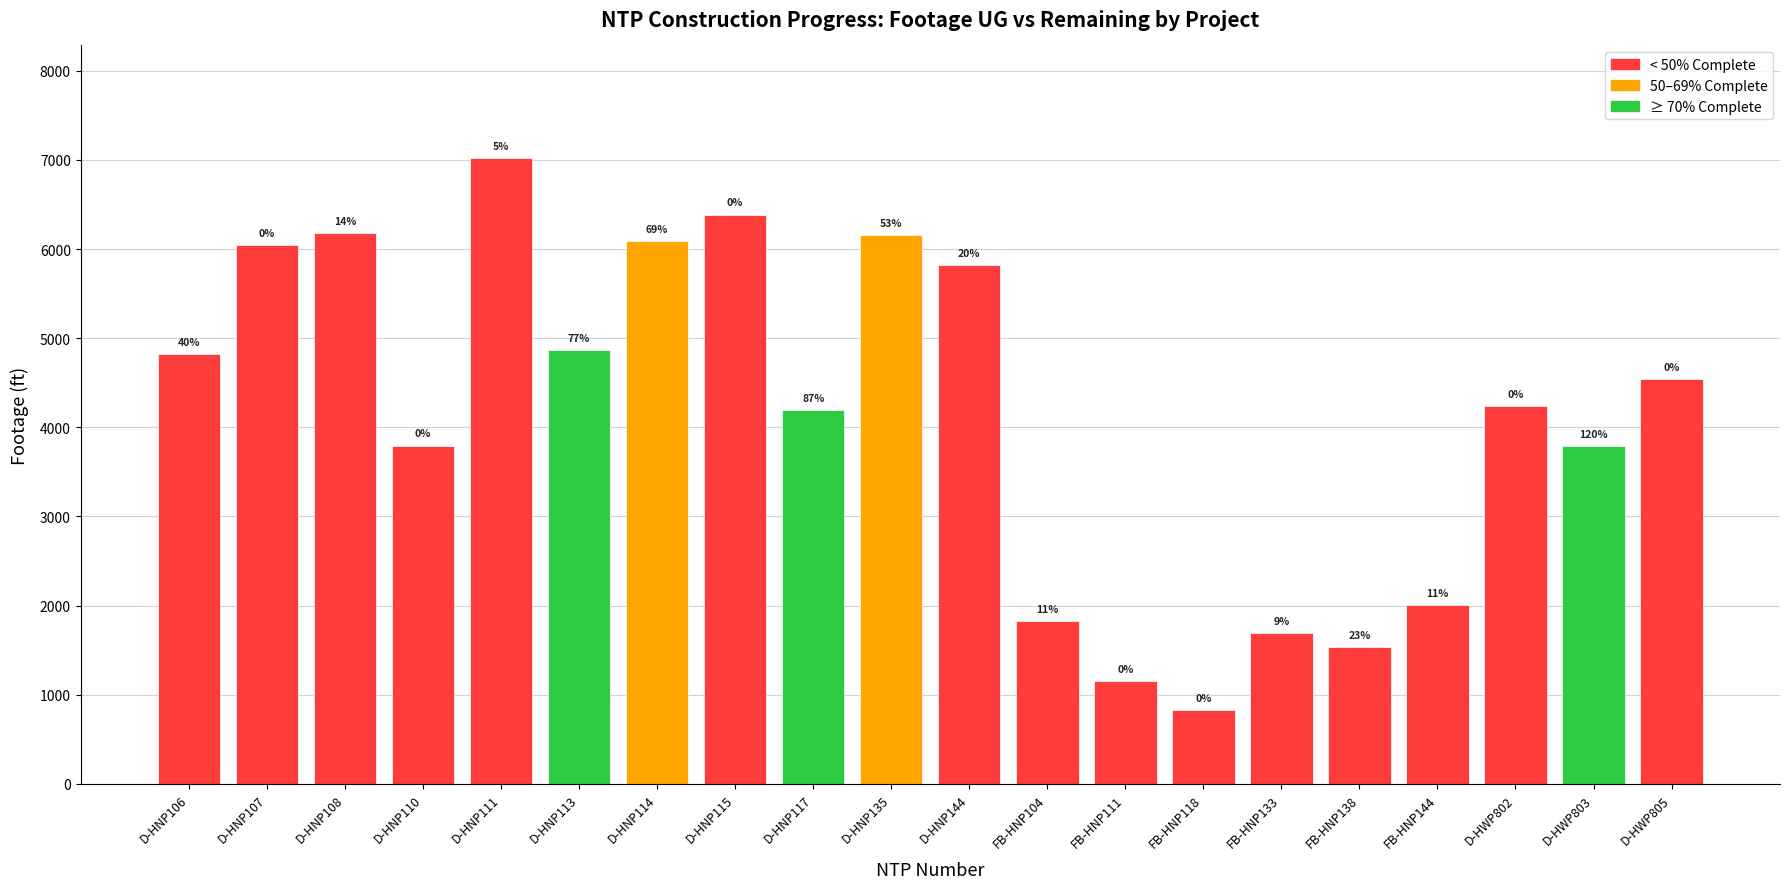

What is the value of the 8th bar from the left?

6387